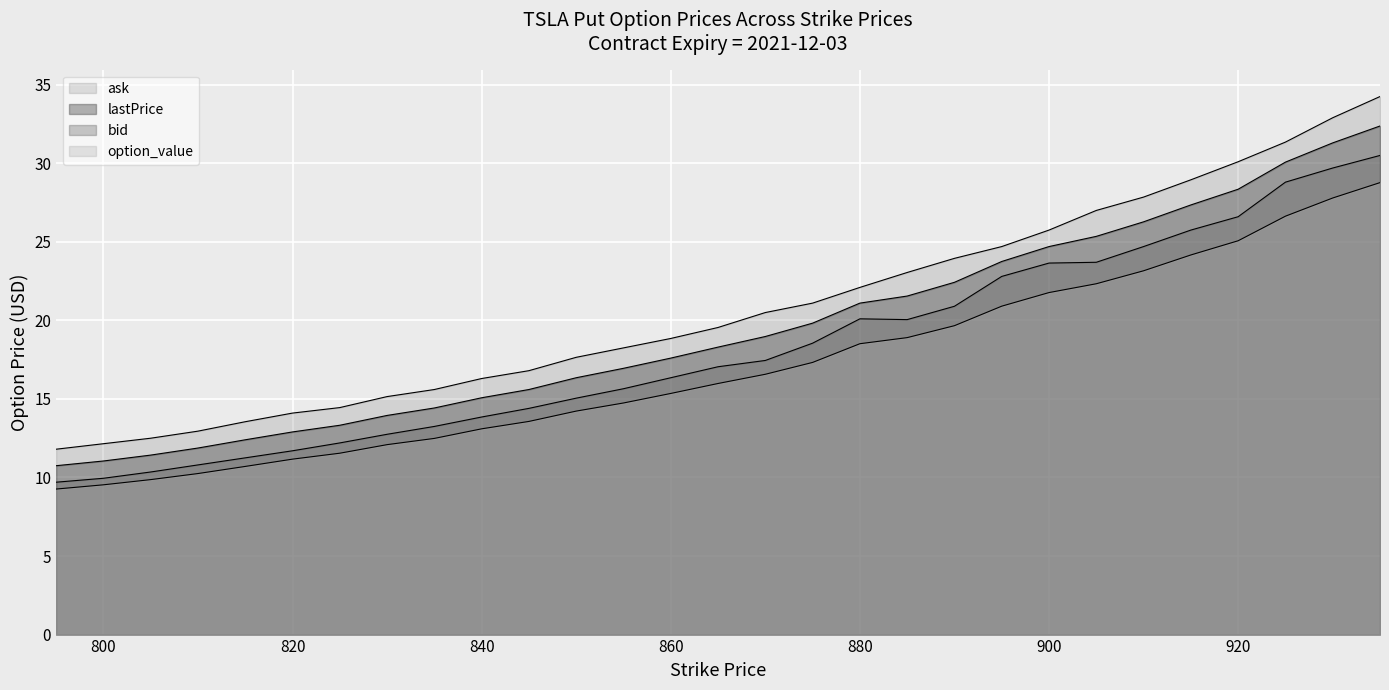

What is the value of the lastPrice point at the 1st from the left?

10.8